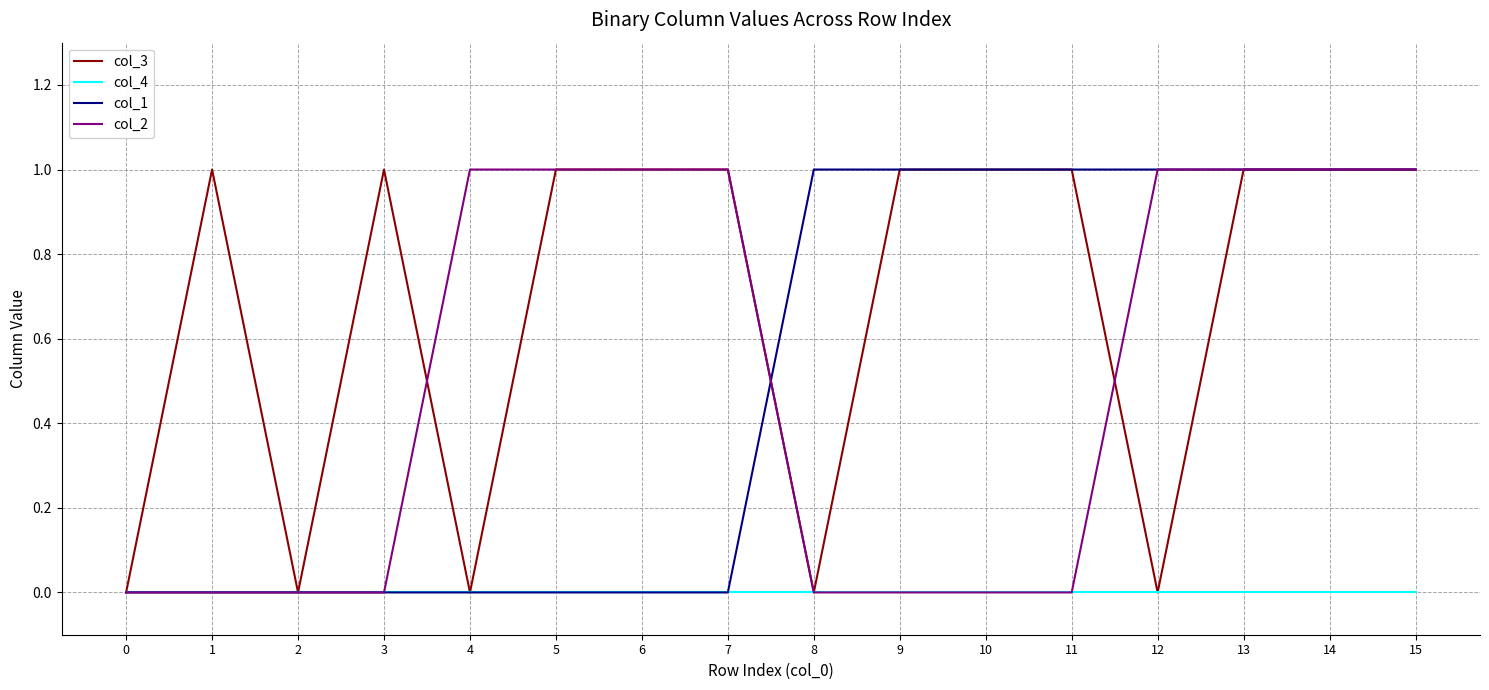

True or false: col_2 has a value of 1 at 5.

True